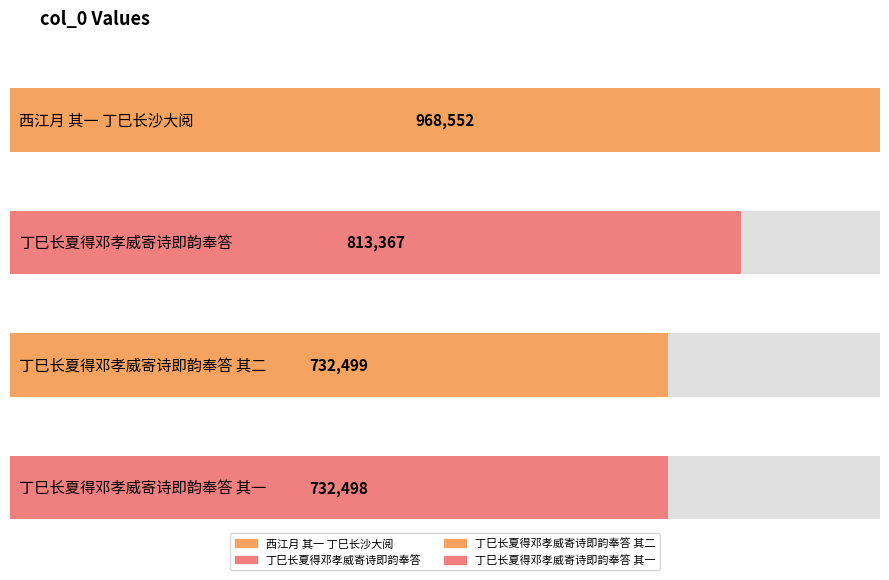

The value at 丁巳长夏得邓孝威寄诗即韵奉答 其二 is 292310. True or false?

False